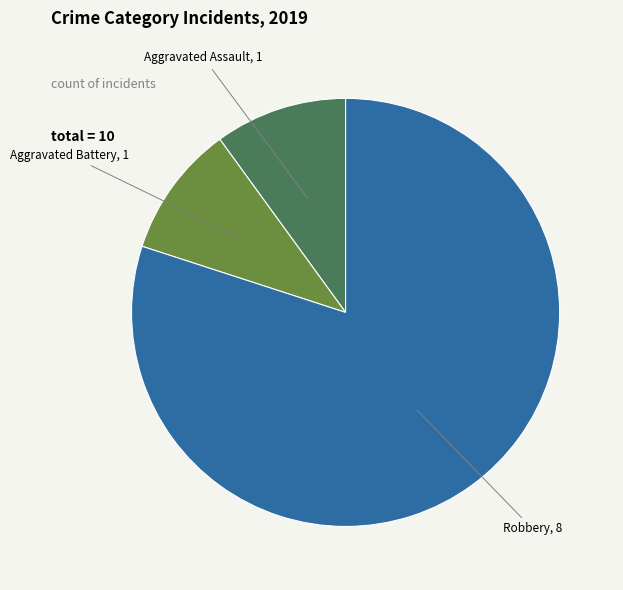

Does any single category account for the majority?

Yes